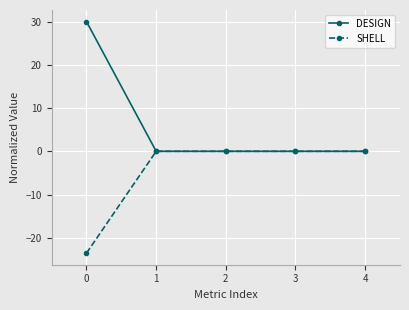

What is the maximum value for DESIGN?

30.0